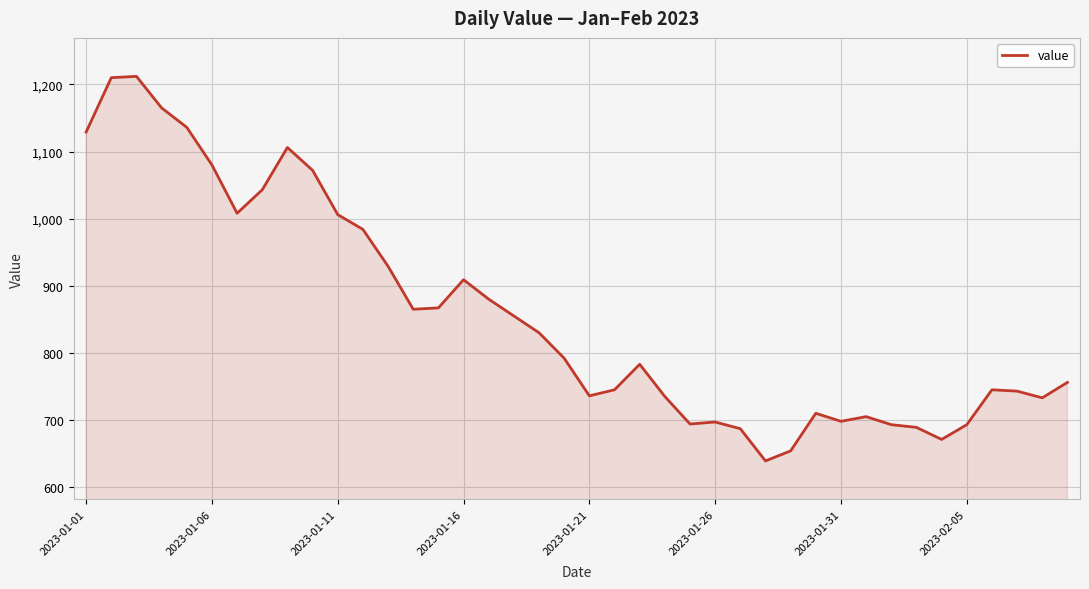

What is the difference between the maximum and minimum values?

573